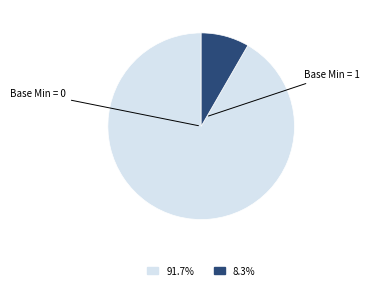

Is there a majority slice in this chart?

Yes